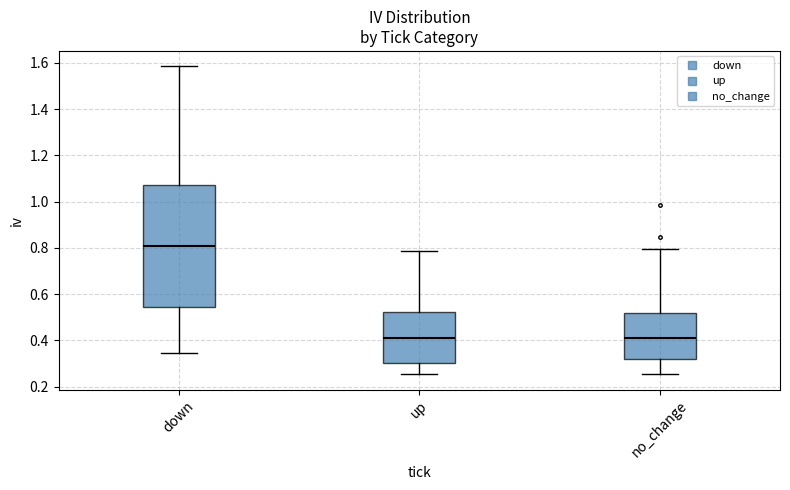

Where is the upper edge of the box for down on the y-axis? The values are not printed on the chart, so give them approximately, as read against the axis.

1.08